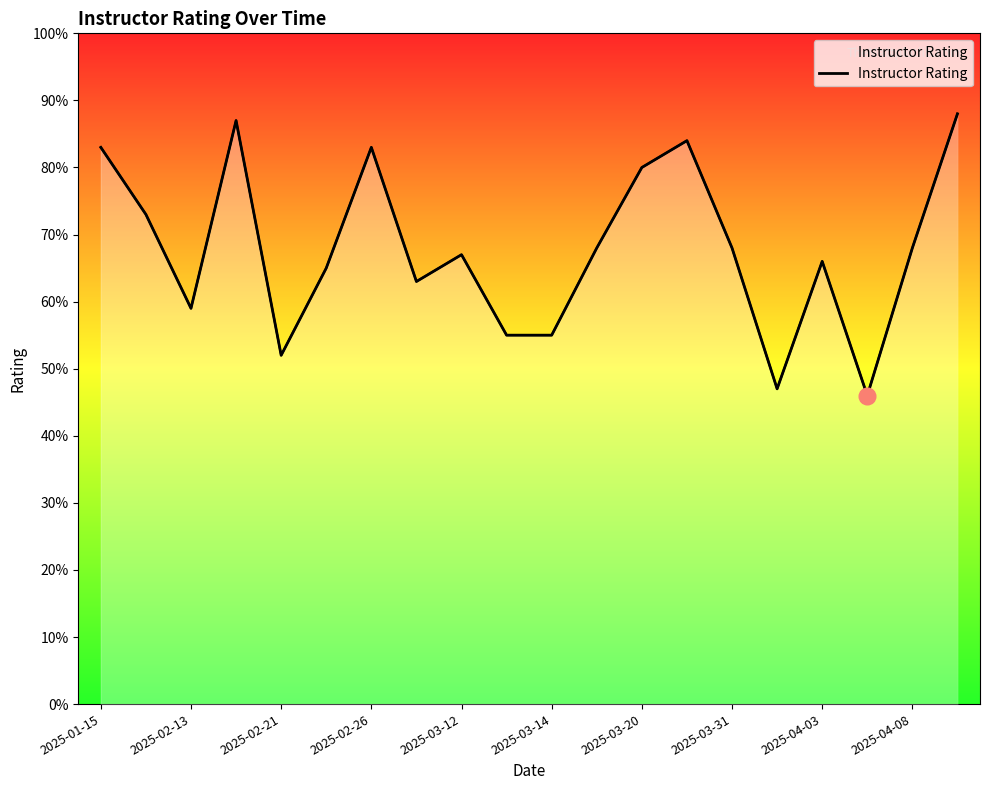

How many series are shown in this chart?

1